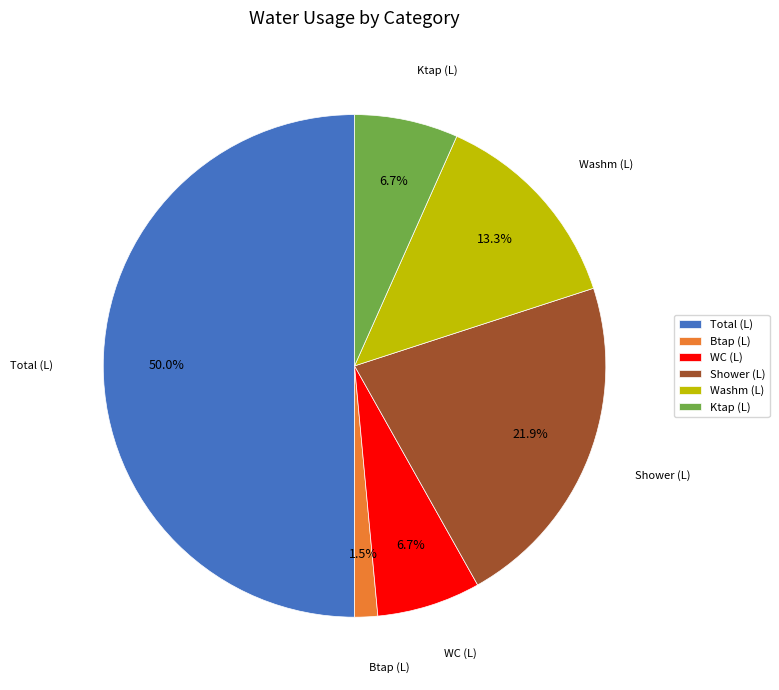

How many slices are in this pie chart?

6